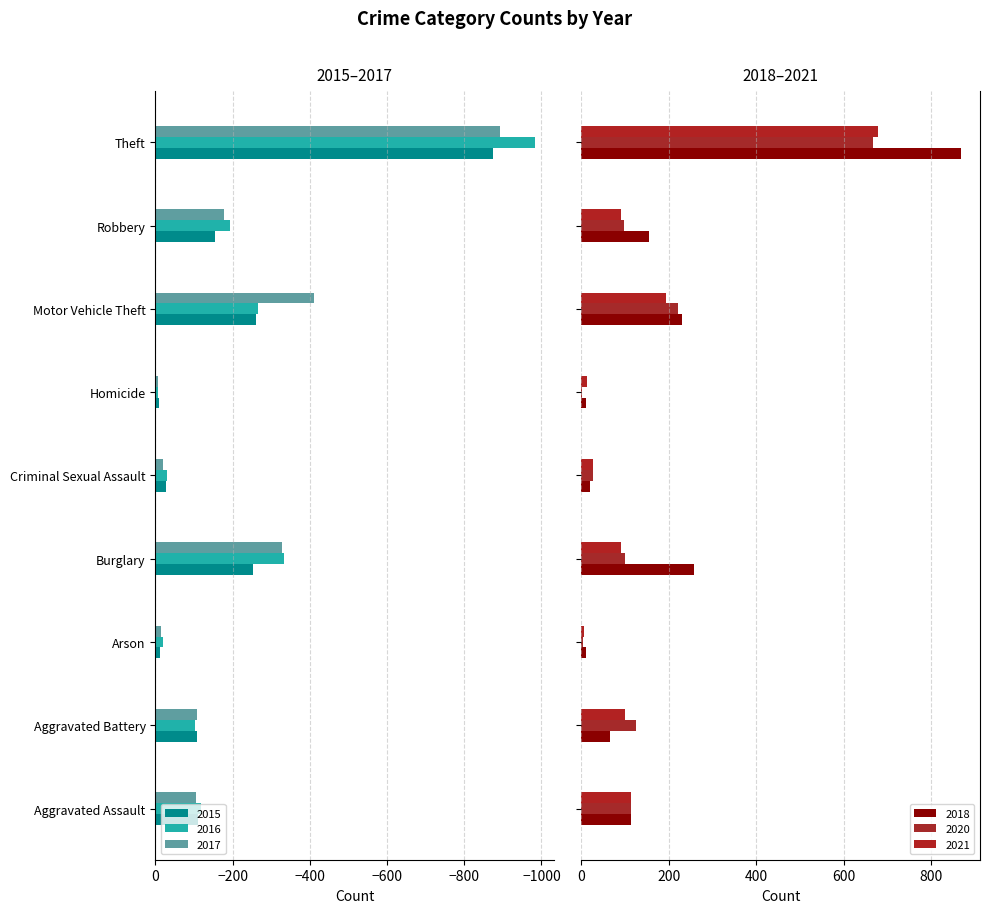

Rank the categories by 2017 value from highest to lowest.

Homicide, Arson, Criminal Sexual Assault, Aggravated Assault, Aggravated Battery, Robbery, Burglary, Motor Vehicle Theft, Theft